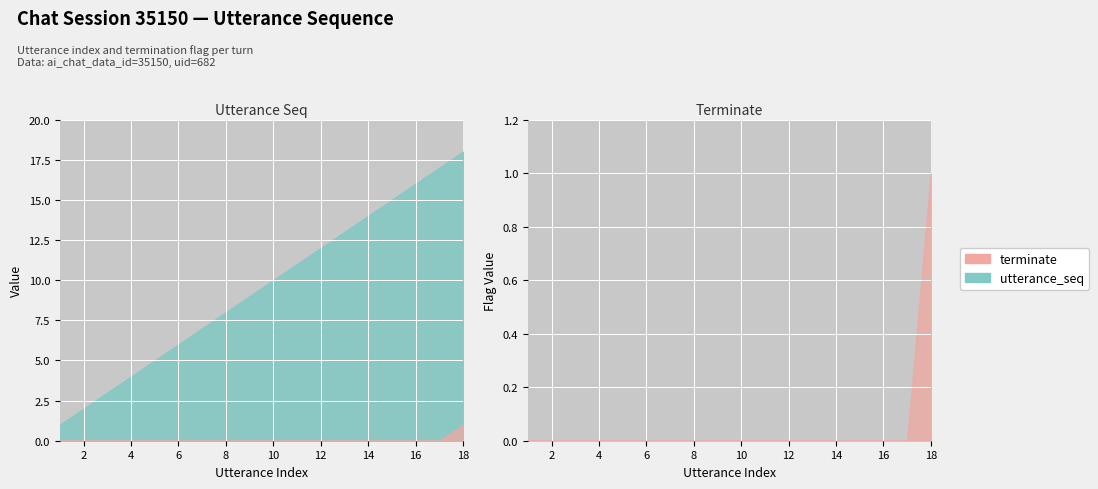

What is the difference between the terminate values at 18 and 14?

1